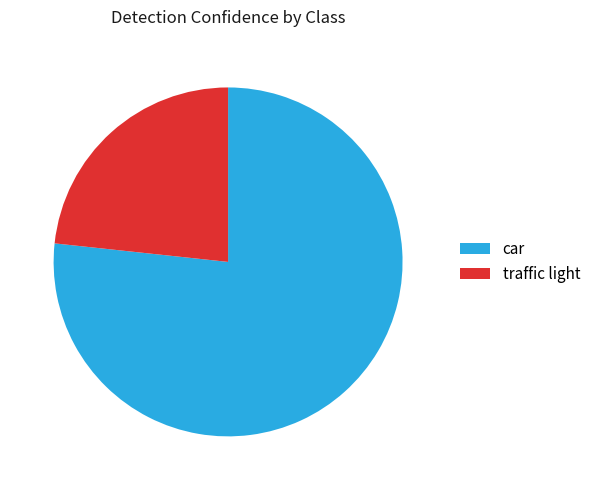

Which slice is the smallest?

traffic light